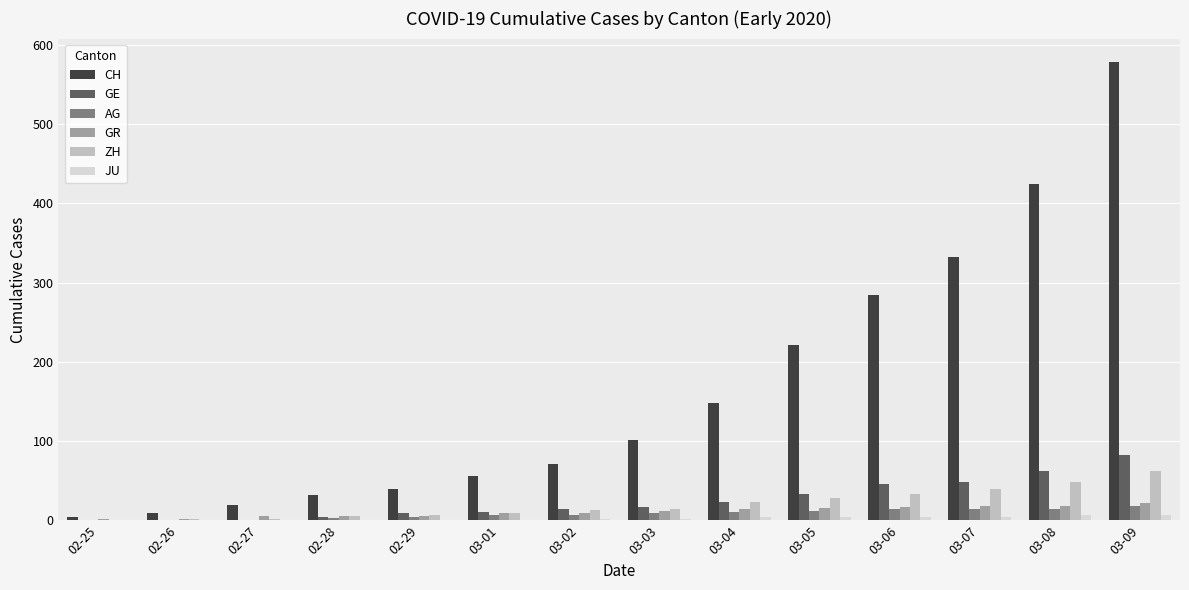

The ZH series shows 6 at 02-28. True or false?

True